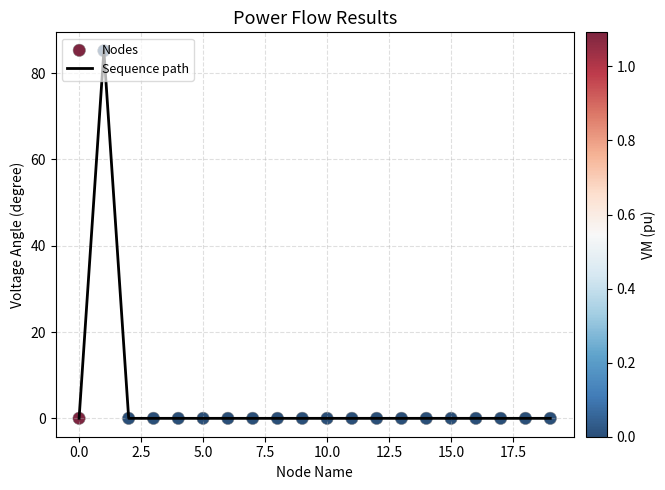

What is the greatest value displayed?

85.2